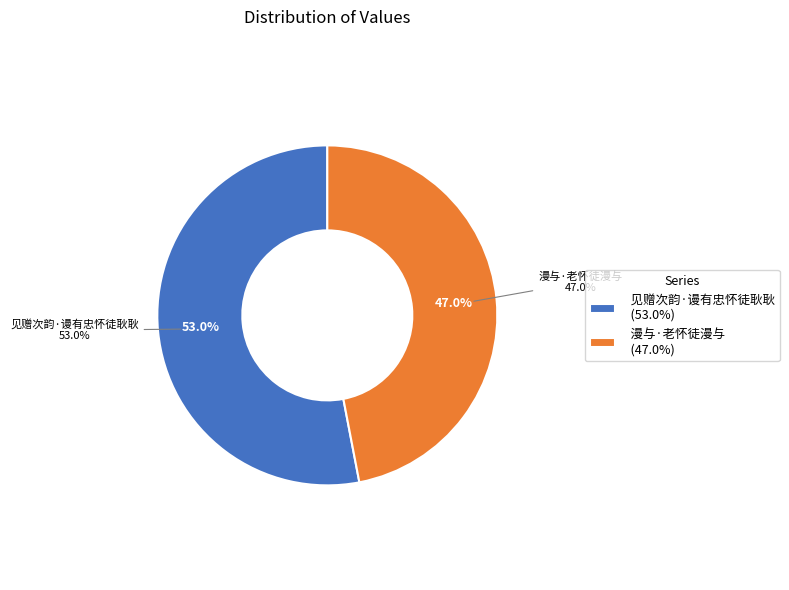

Is it true that 漫与·老怀徒漫与 is 47% of the pie?

True